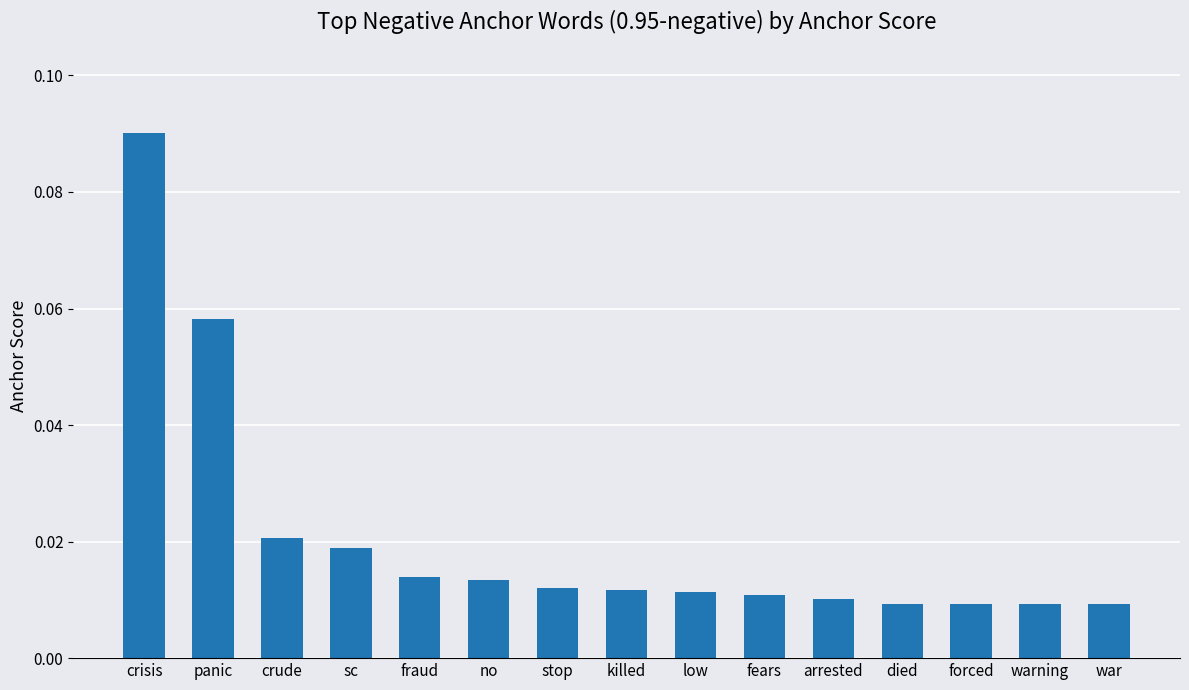

Which label corresponds to the largest value in the chart?

crisis